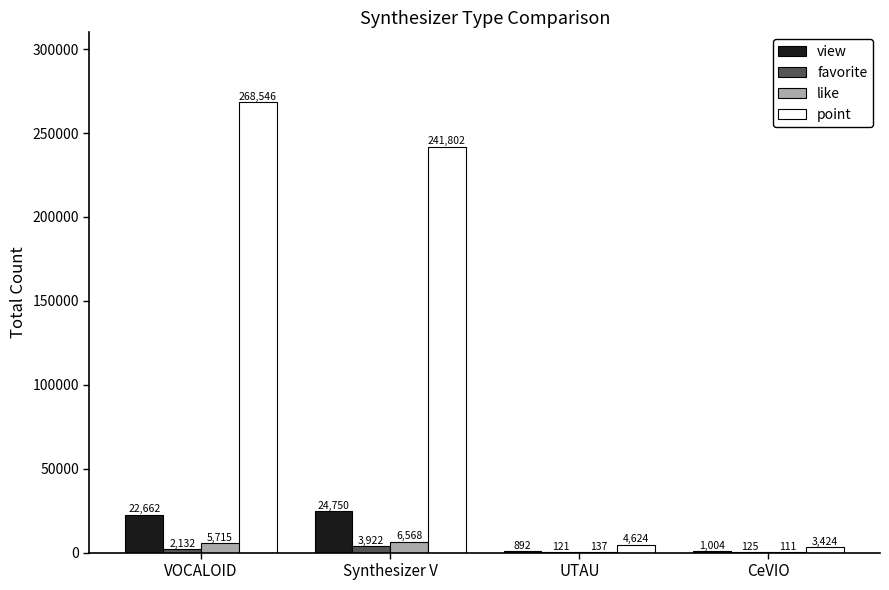

What value does the favorite series have at CeVIO?

125